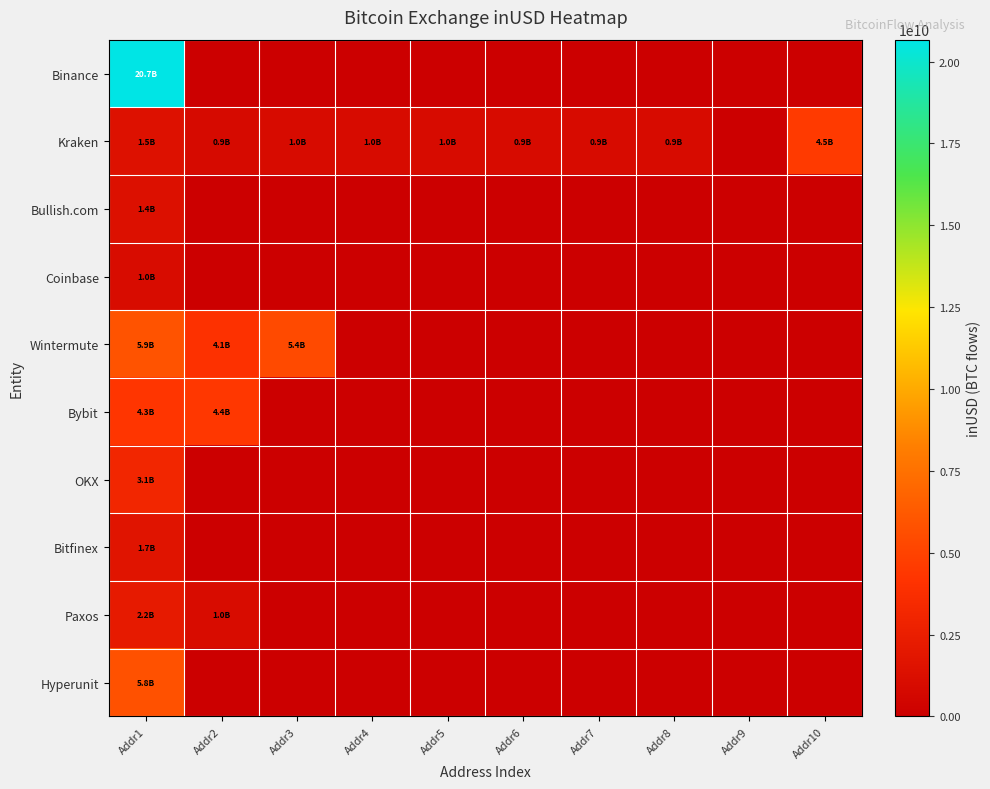

Which series has the widest spread of values?

Binance